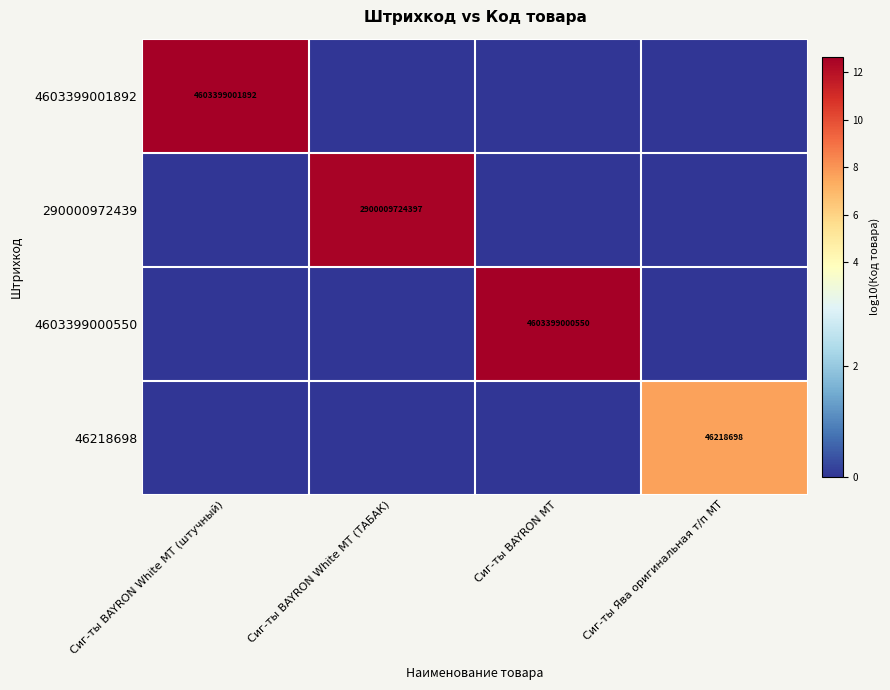

The 46218698 series shows 46218698 at Сиг-ты Ява оригинальная т/п МТ. True or false?

True